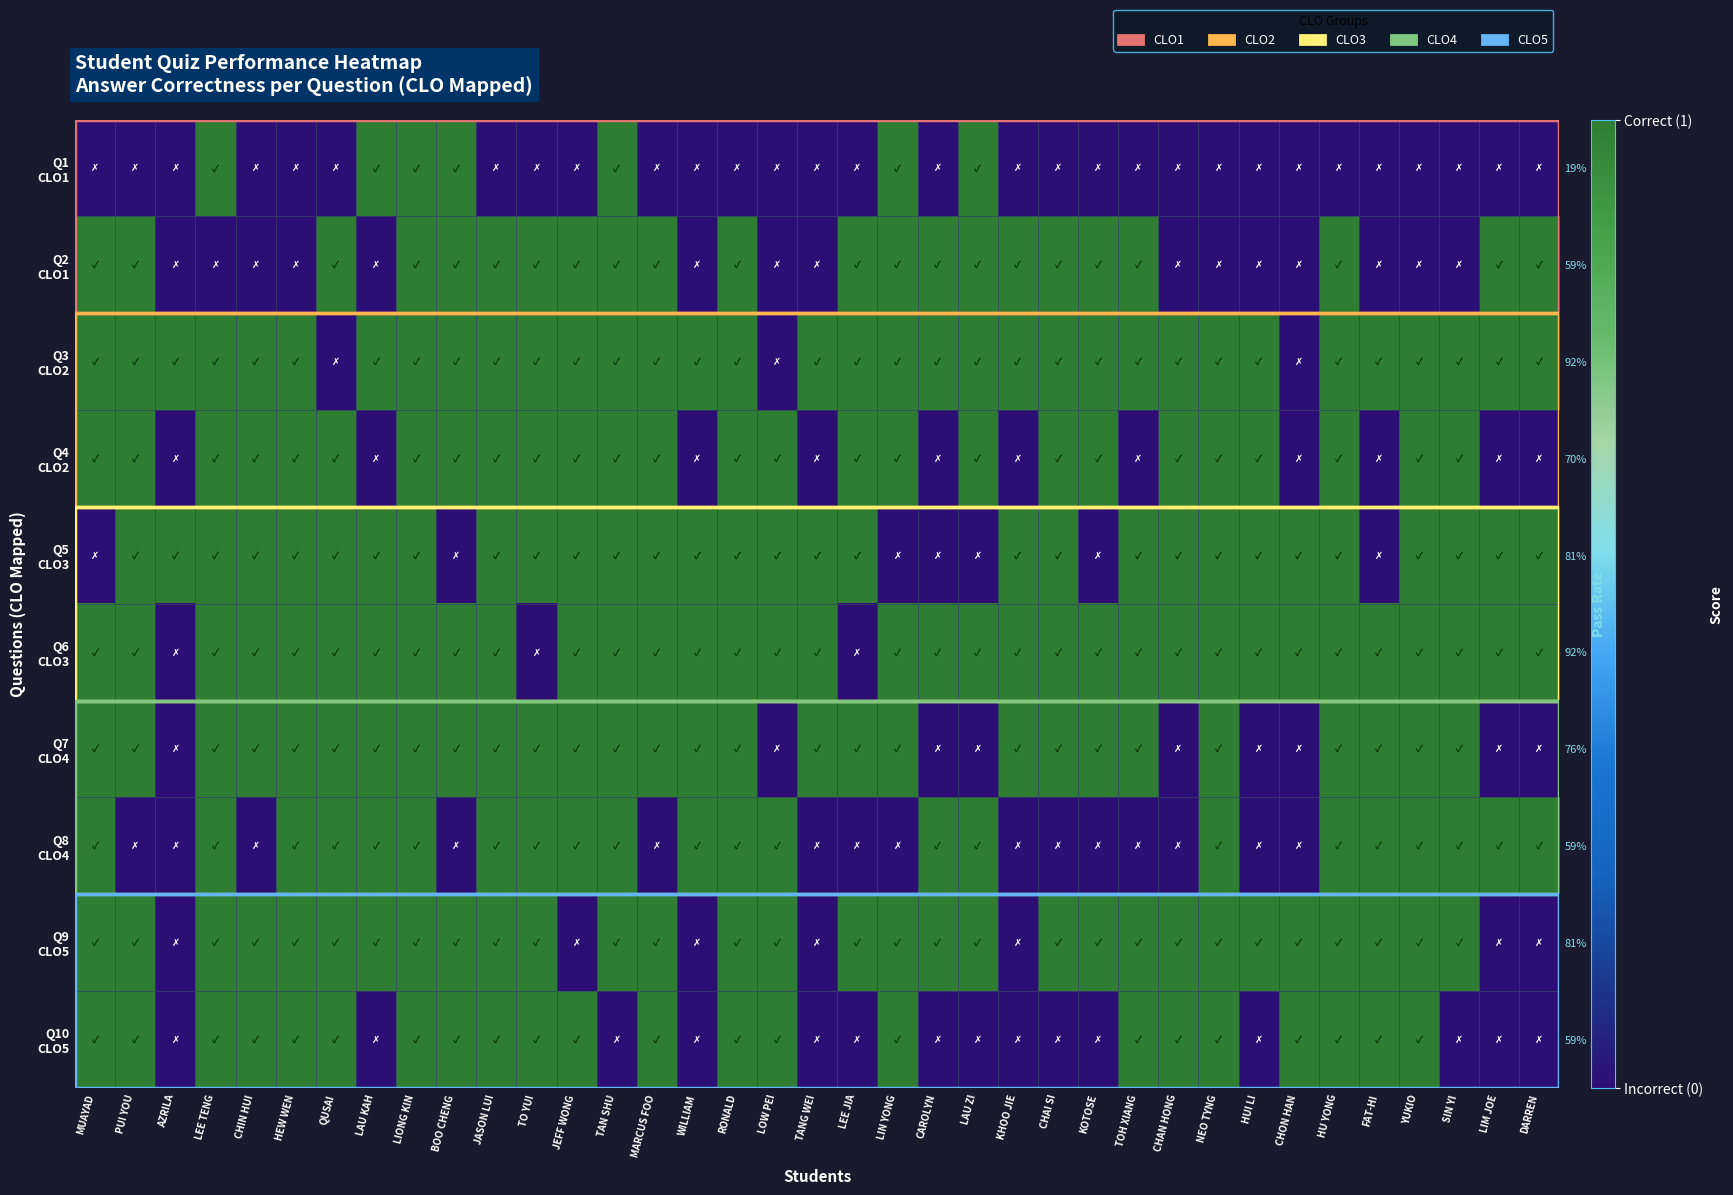

List the series in order of their peak value, highest first.

Q1 CLO1, Q2 CLO1, Q3 CLO2, Q4 CLO2, Q5 CLO3, Q6 CLO3, Q7 CLO4, Q8 CLO4, Q9 CLO5, Q10 CLO5